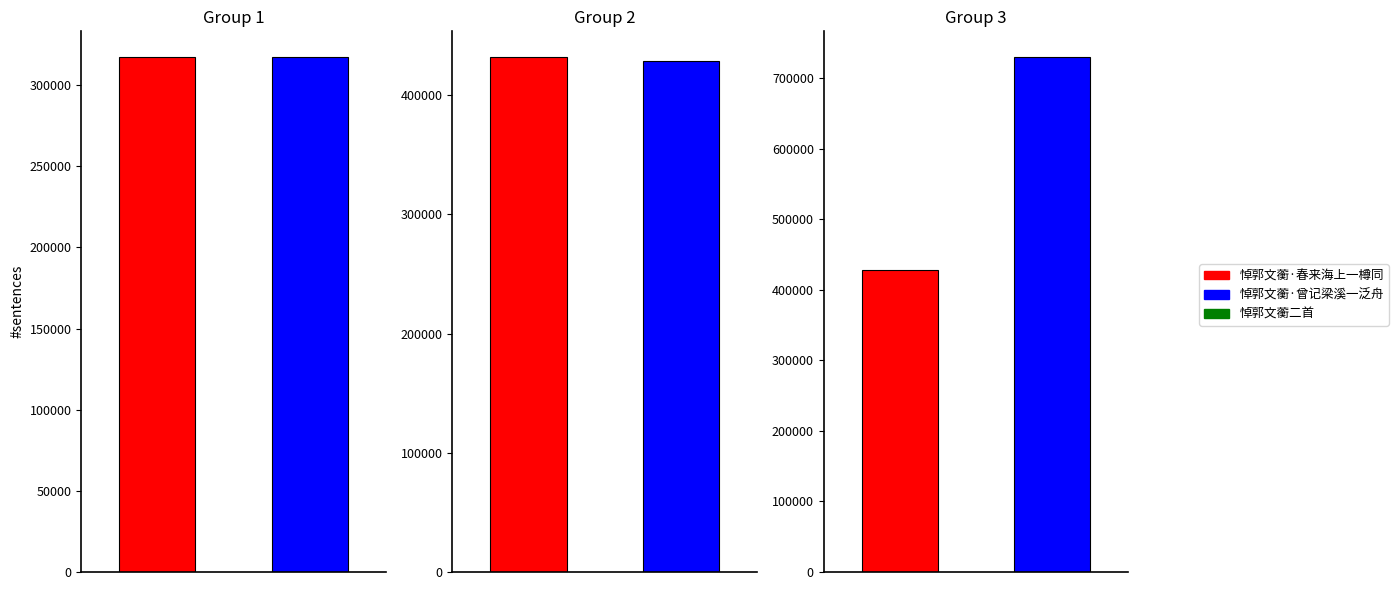

Reading right to left, extract all data points from this chart.

730301	429007	429006	431916	317297	317256